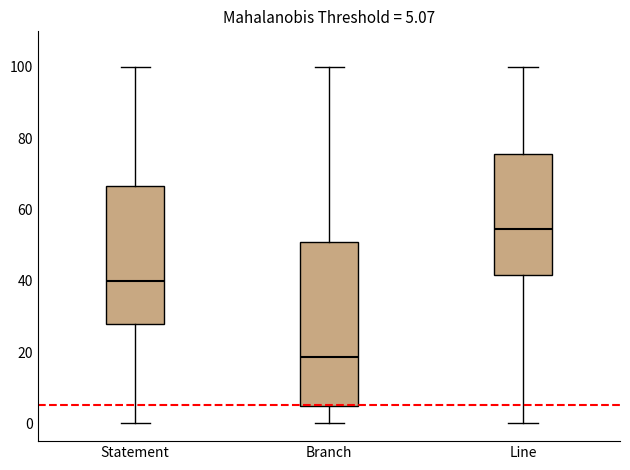

Which box is the tallest, from its lower edge to its upper edge?

Branch